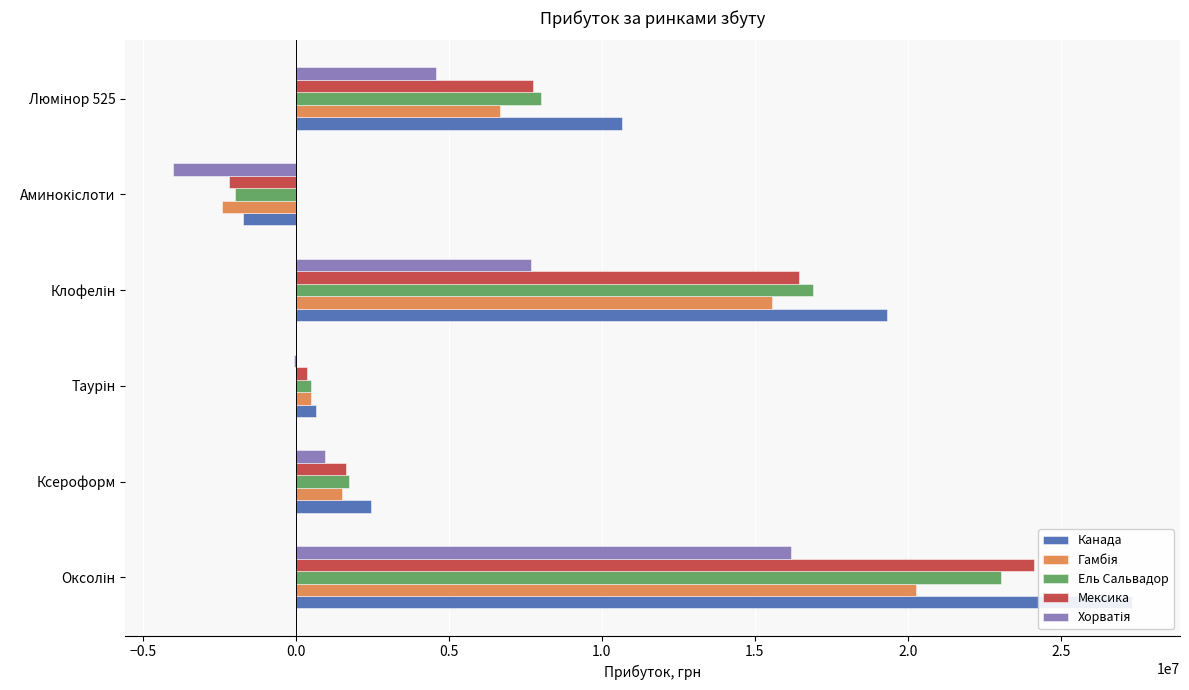

What are all the series names shown in the legend?

Канада, Гамбія, Ель Сальвадор, Мексика, Хорватія